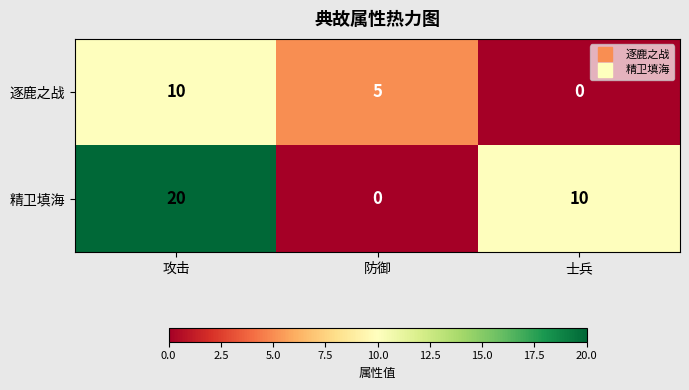

At which label is 逐鹿之战 closest to 5?

防御